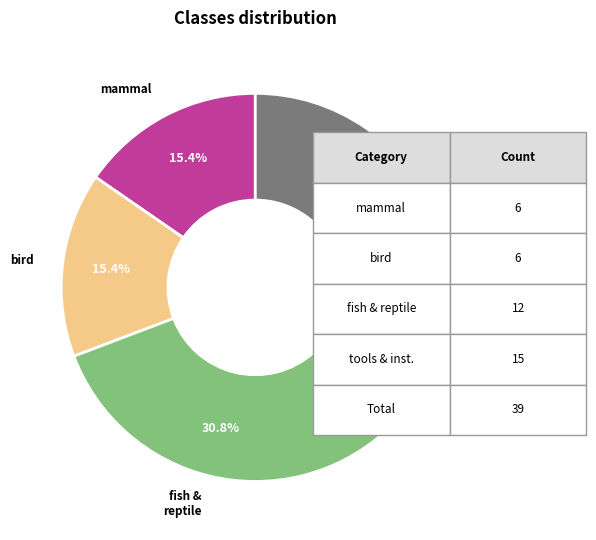

Is there any slice that represents more than half of the pie?

No